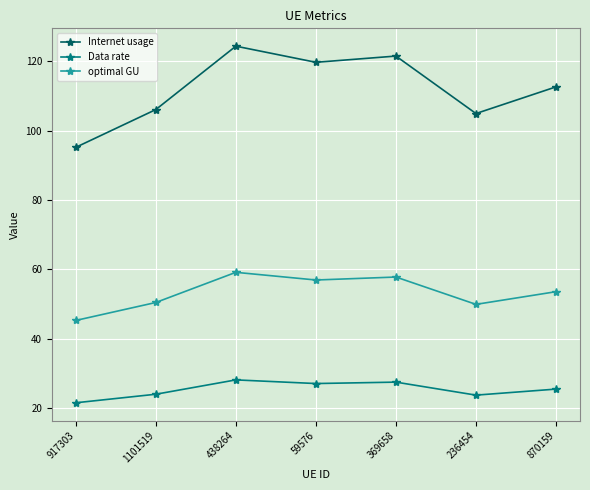

Where does the Data rate series first go above 25?

438264